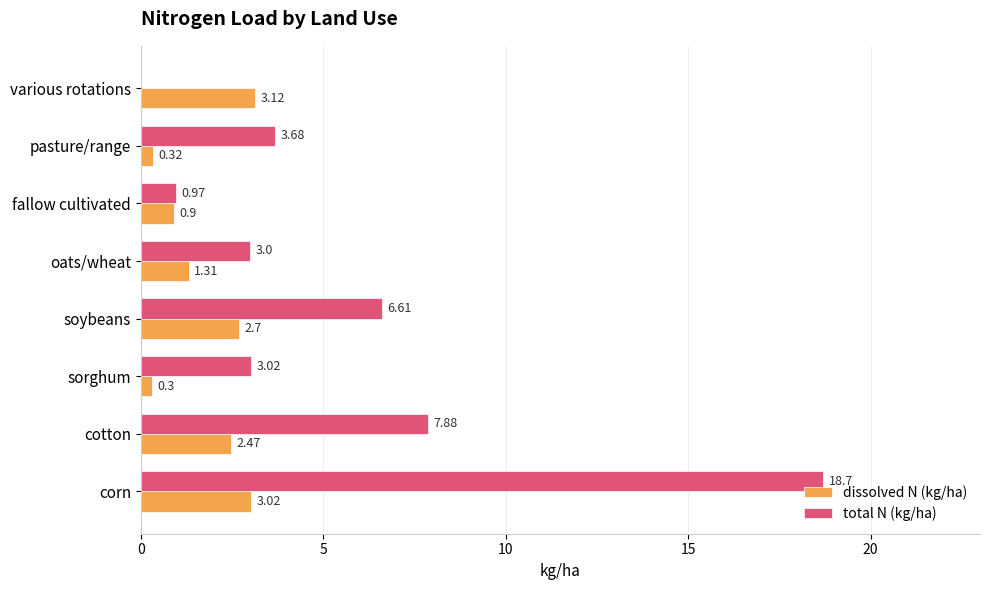

At which label does total N (kg/ha) reach its peak?

corn